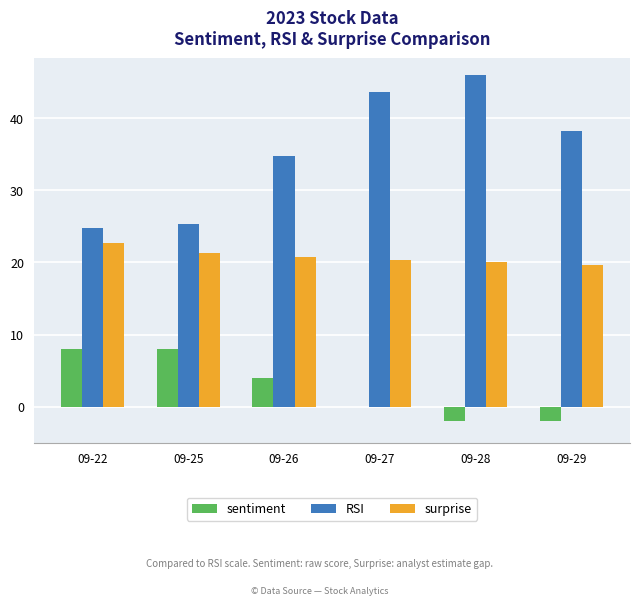

Are the bars horizontal?

No